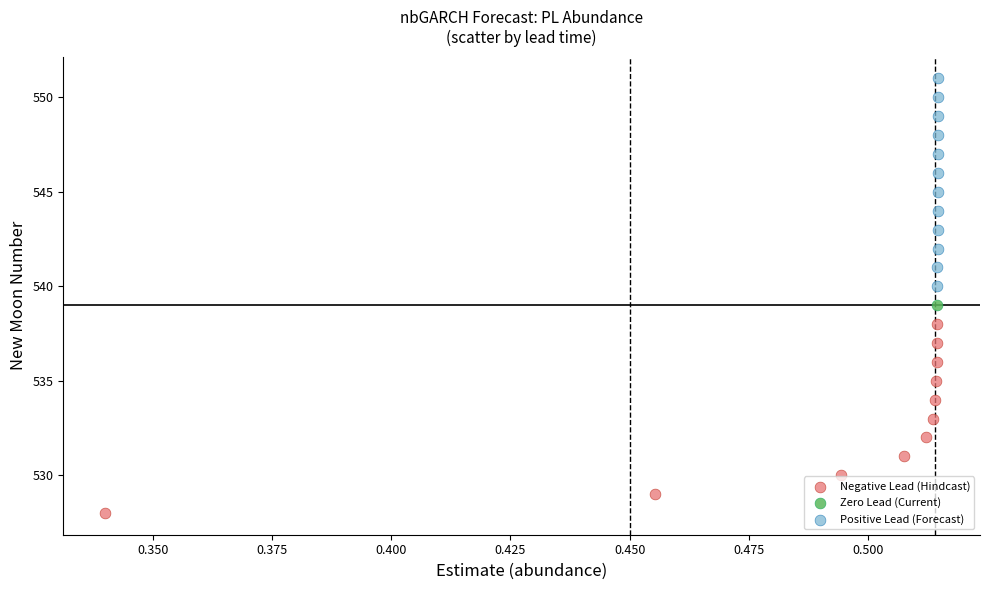

What are all the series names shown in the legend?

Negative Lead (Hindcast), Zero Lead (Current), Positive Lead (Forecast)